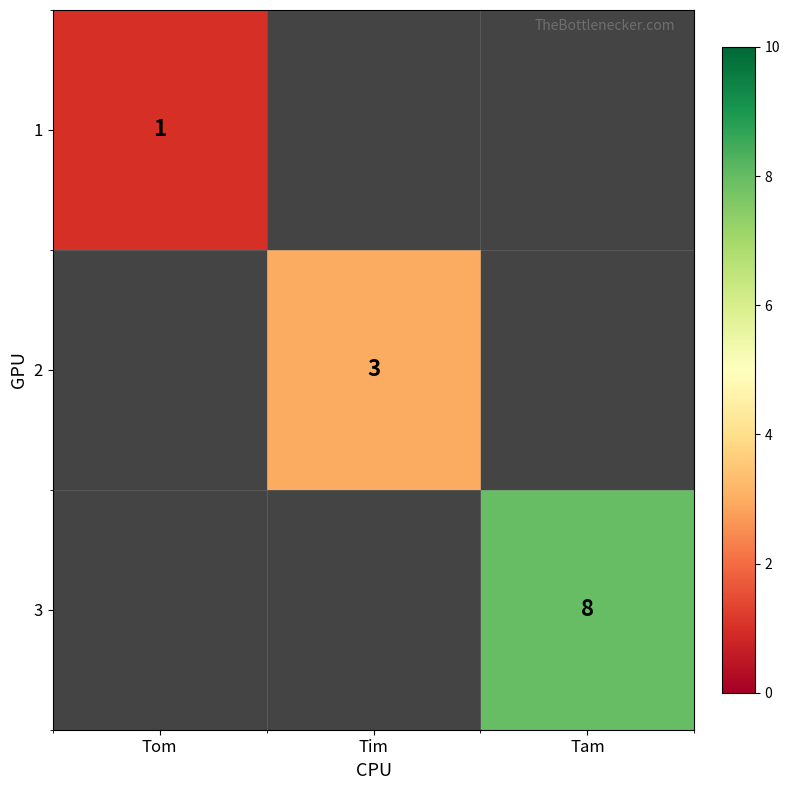

The value of 3 at Tam is 4. True or false?

False